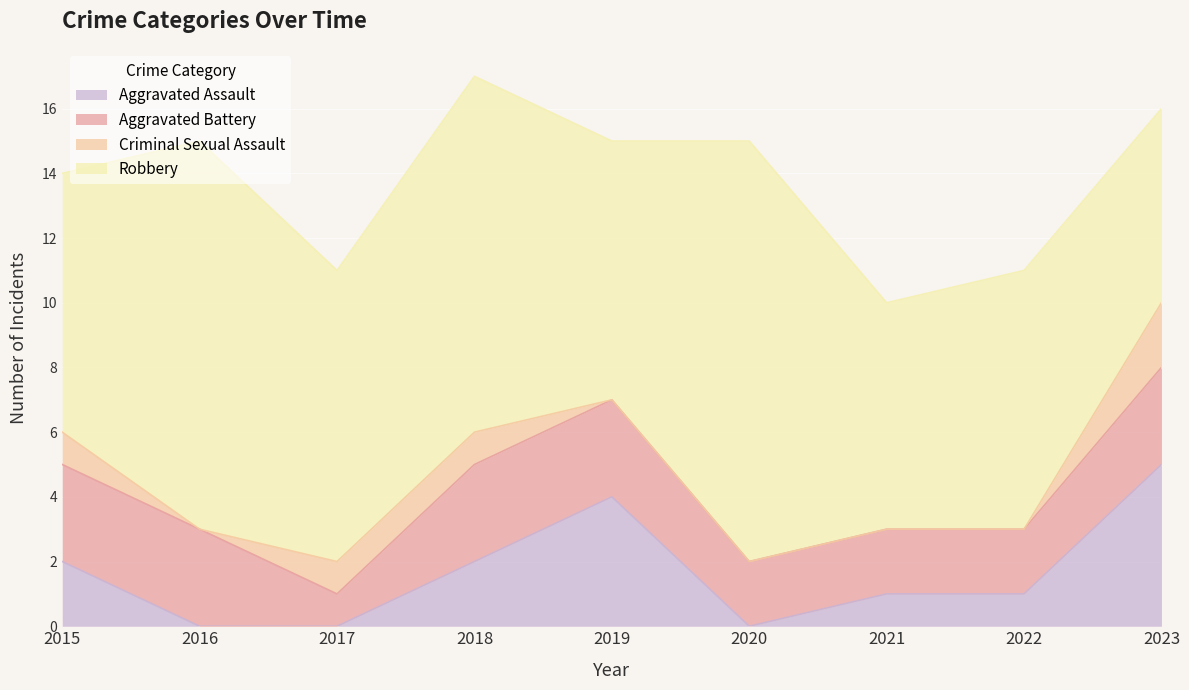

List the series in order of their peak value, highest first.

Robbery, Aggravated Assault, Aggravated Battery, Criminal Sexual Assault